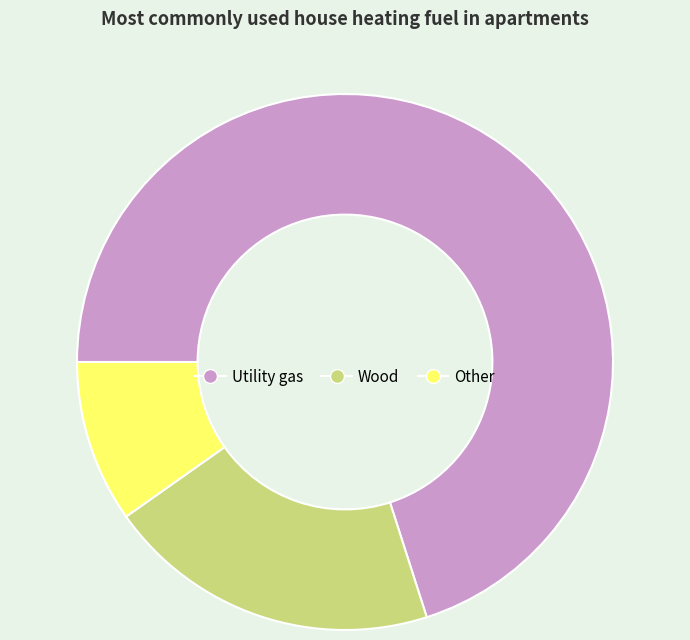

Is there any slice that represents more than half of the pie?

Yes